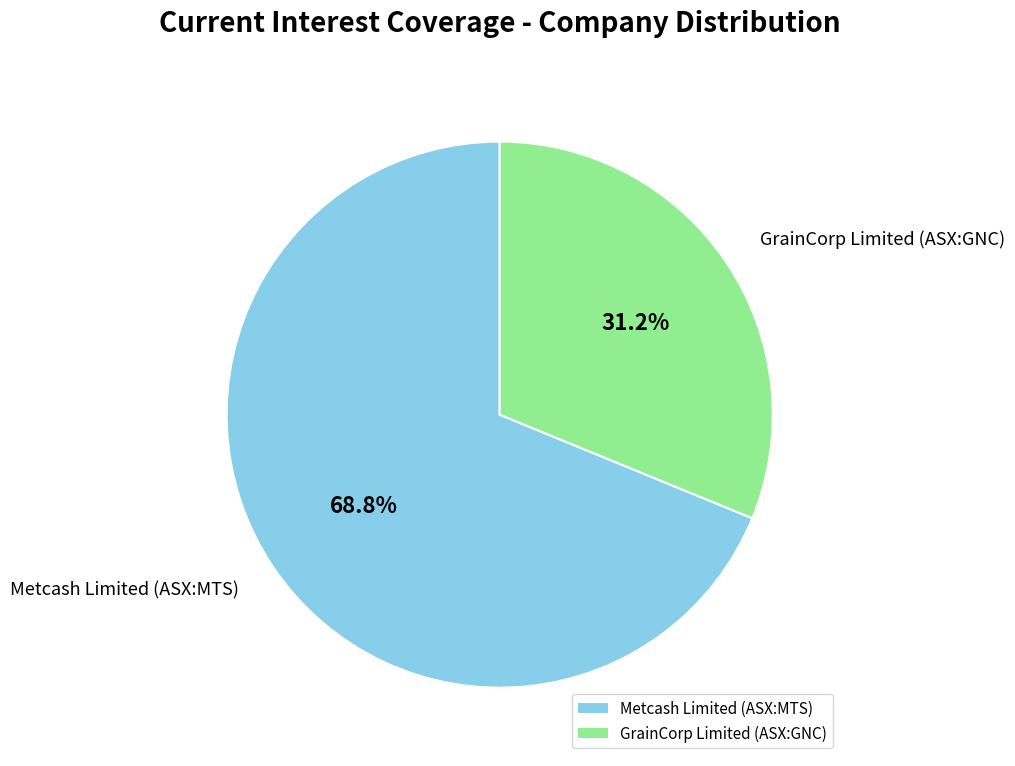

Approximately how many times larger is the value at Metcash Limited (ASX:MTS) compared to GrainCorp Limited (ASX:GNC)?

2.2